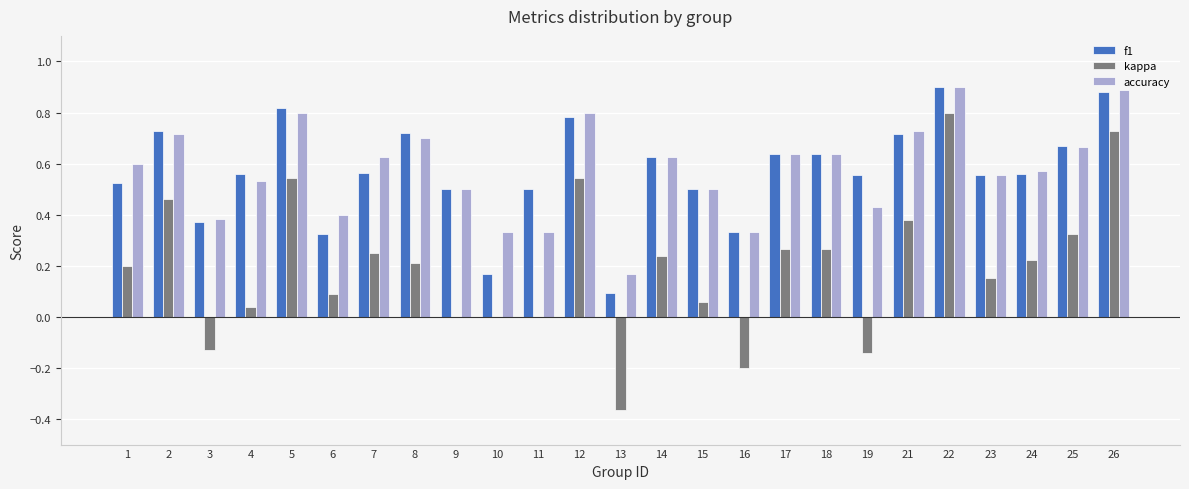

Between 6 and 14, which series saw the biggest shift?

f1